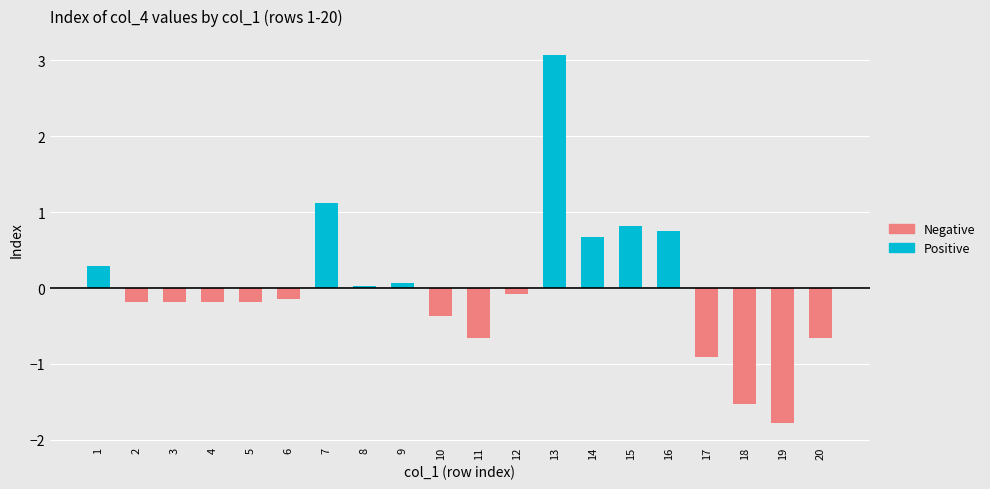

Reading right to left, list all the values displayed in this chart.

Positive: 20=0.0	19=0.0	18=0.0	17=0.0	16=0.8	15=0.8	14=0.7	13=3.1	12=0.0	11=0.0	10=0.0	9=0.1	8=0.0	7=1.1	6=0.0	5=0.0	4=0.0	3=0.0	2=0.0	1=0.3
Negative: 20=-0.7	19=-1.8	18=-1.5	17=-0.9	16=0.0	15=0.0	14=0.0	13=0.0	12=-0.1	11=-0.7	10=-0.4	9=0.0	8=0.0	7=0.0	6=-0.1	5=-0.2	4=-0.2	3=-0.2	2=-0.2	1=0.0